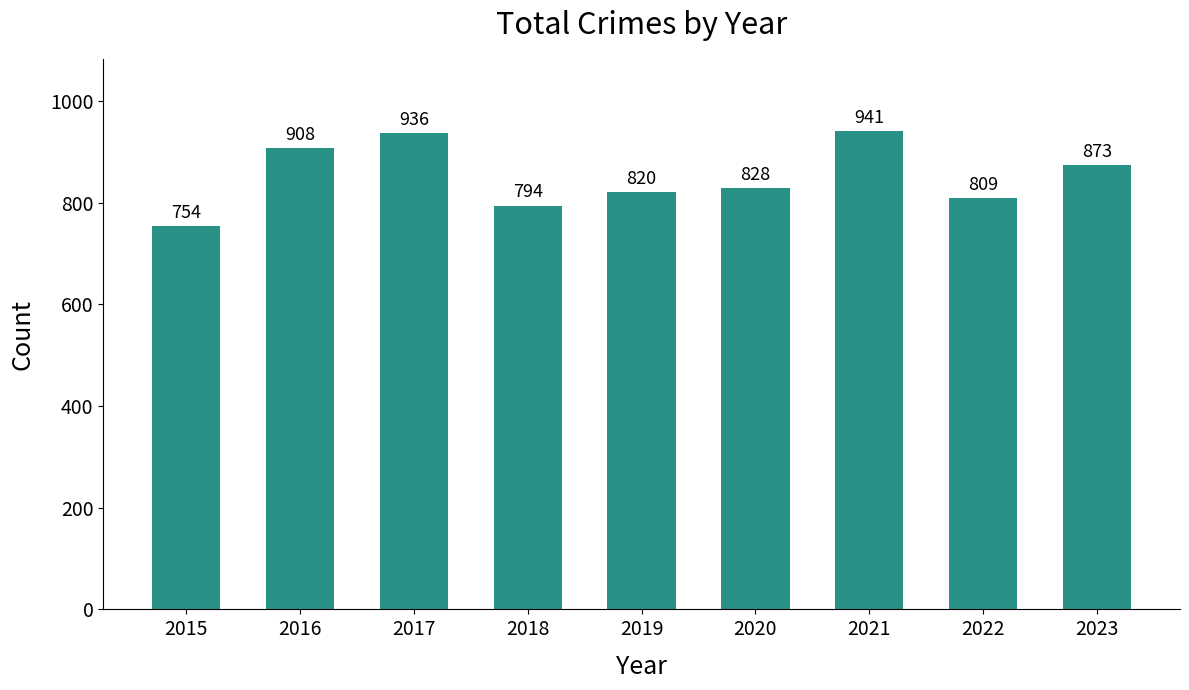

What is the value of the 5th bar from the left?

820